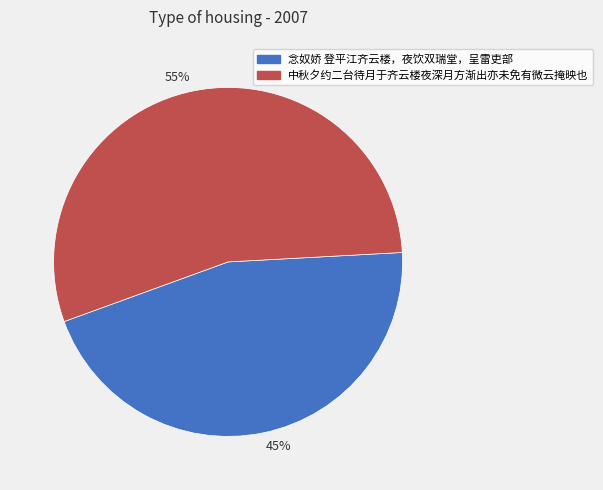

Which category accounts for the majority?

55%